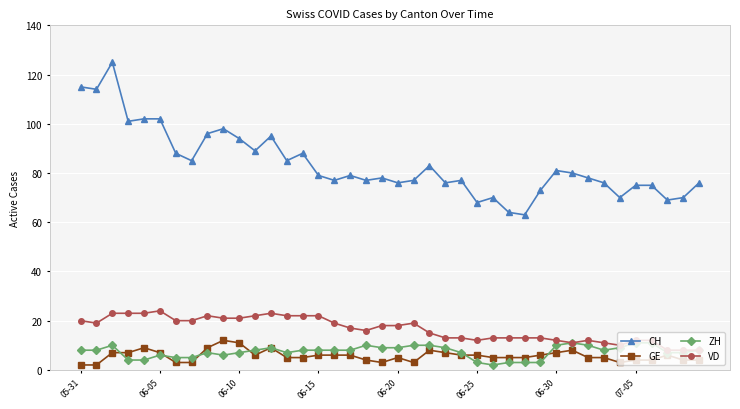

Which series has the widest spread of values?

CH